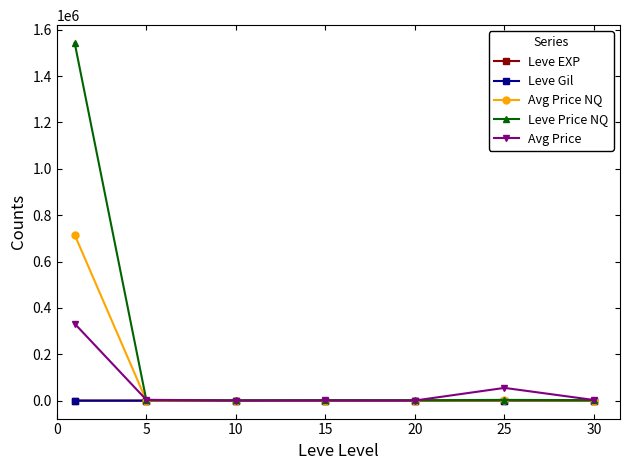

Which series has the widest spread of values?

Leve Price NQ